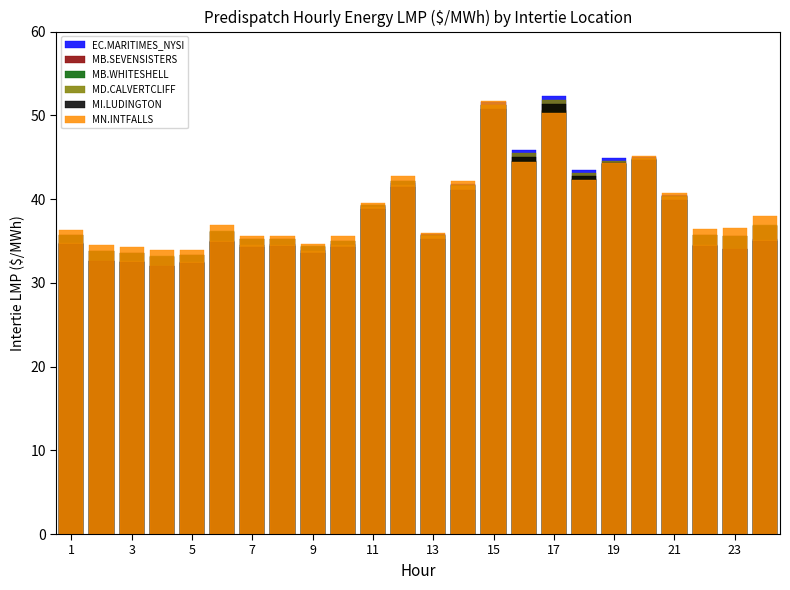

Which series has the widest spread of values?

EC.MARITIMES_NYSI